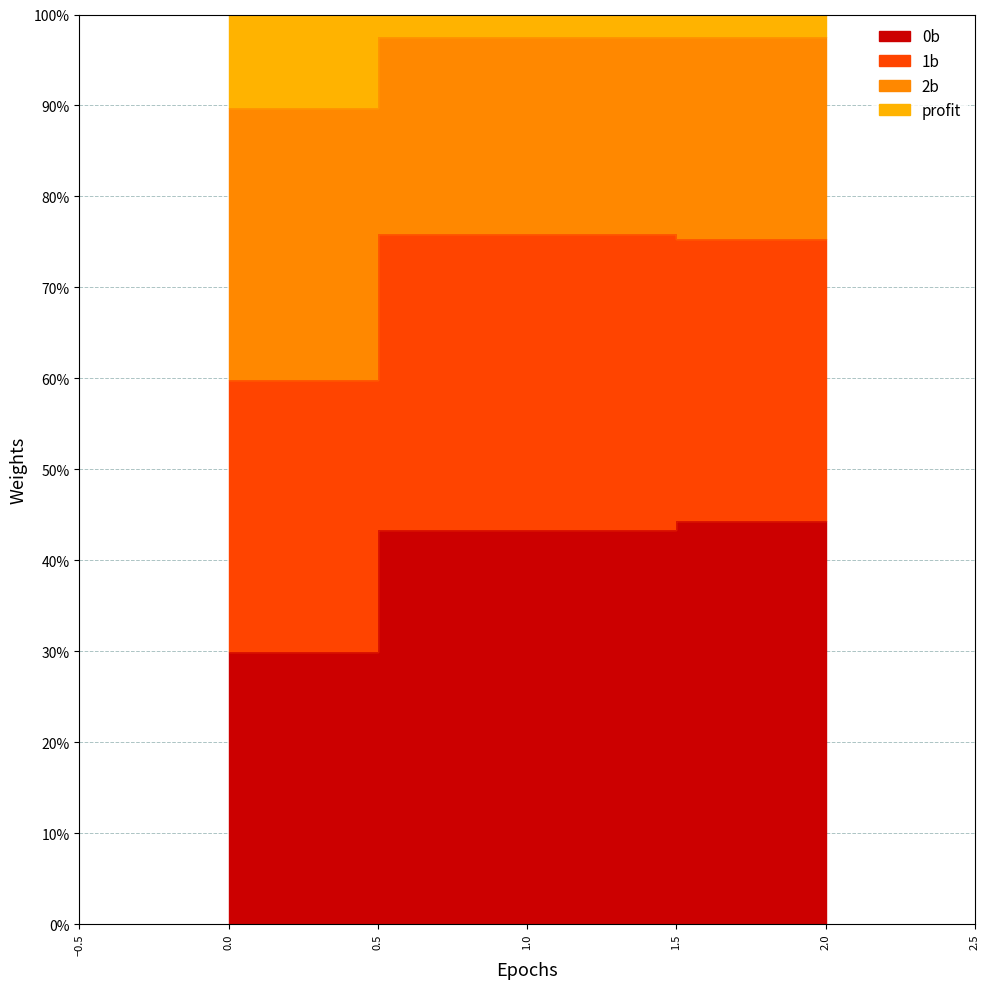

The value of 0b at 1 is 18.3. True or false?

False